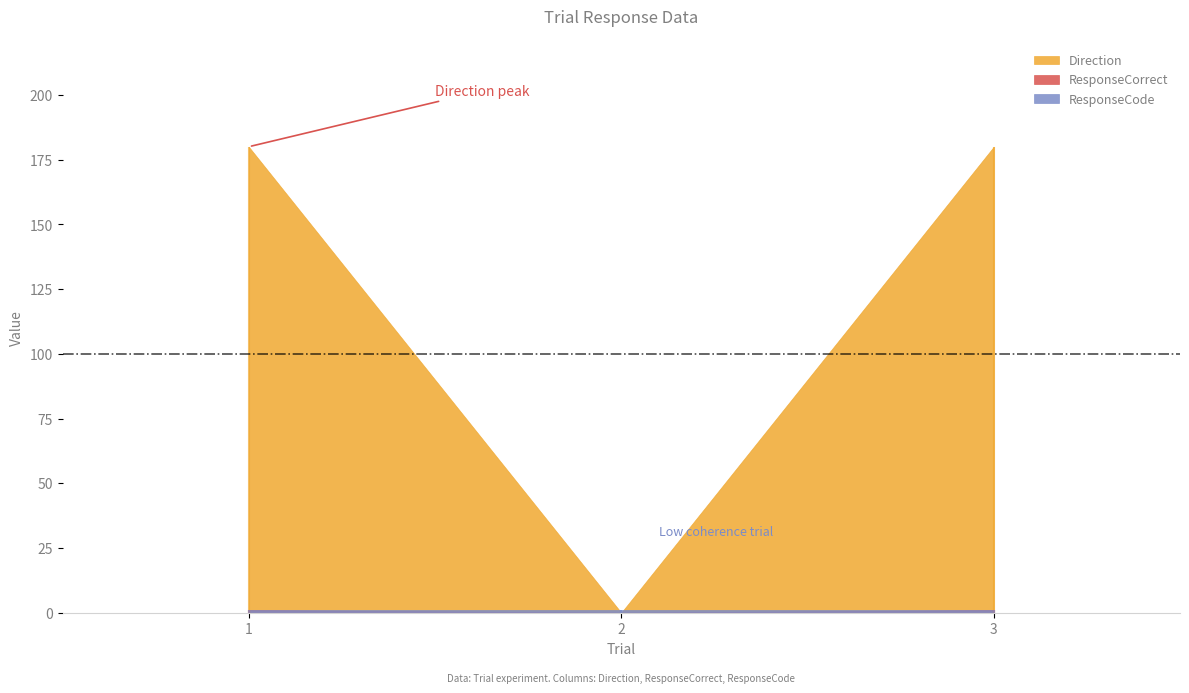

How many values in the ResponseCorrect series are below 1?

1